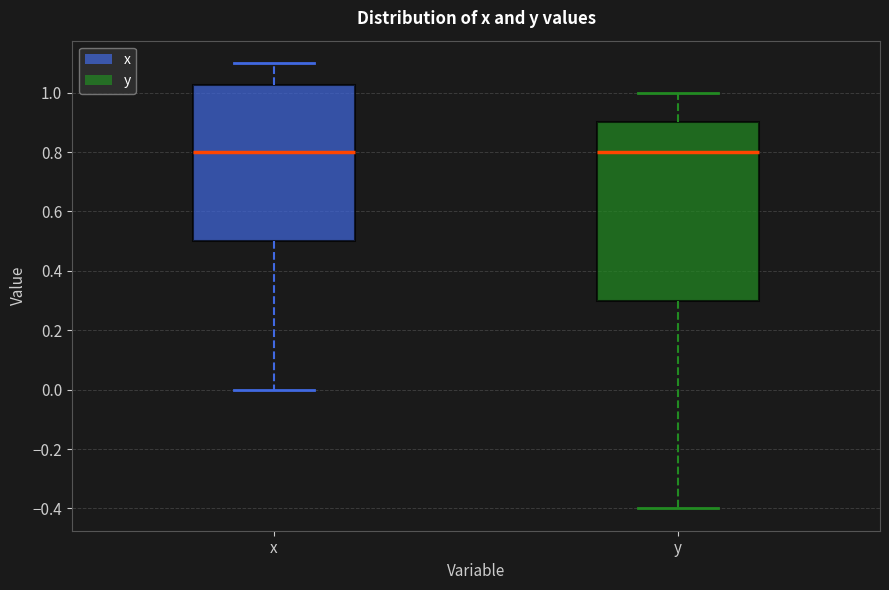

Where does the upper whisker of the box for x end on the y-axis? The values are not printed on the chart, so give them approximately, as read against the axis.

1.10